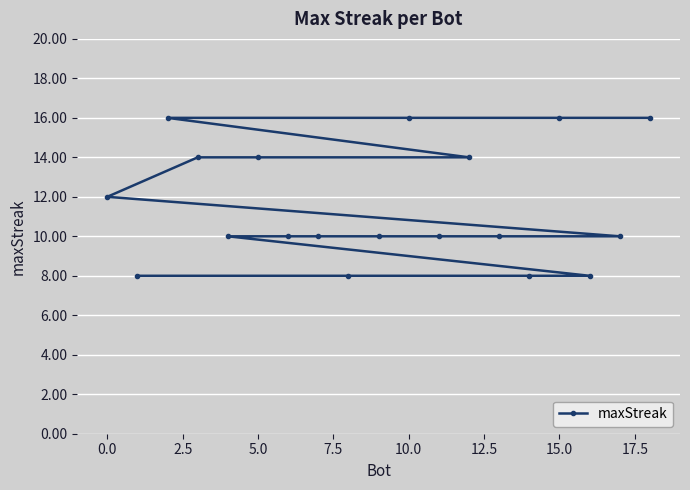

The chart shows a value of 4 at 15.0. True or false?

False